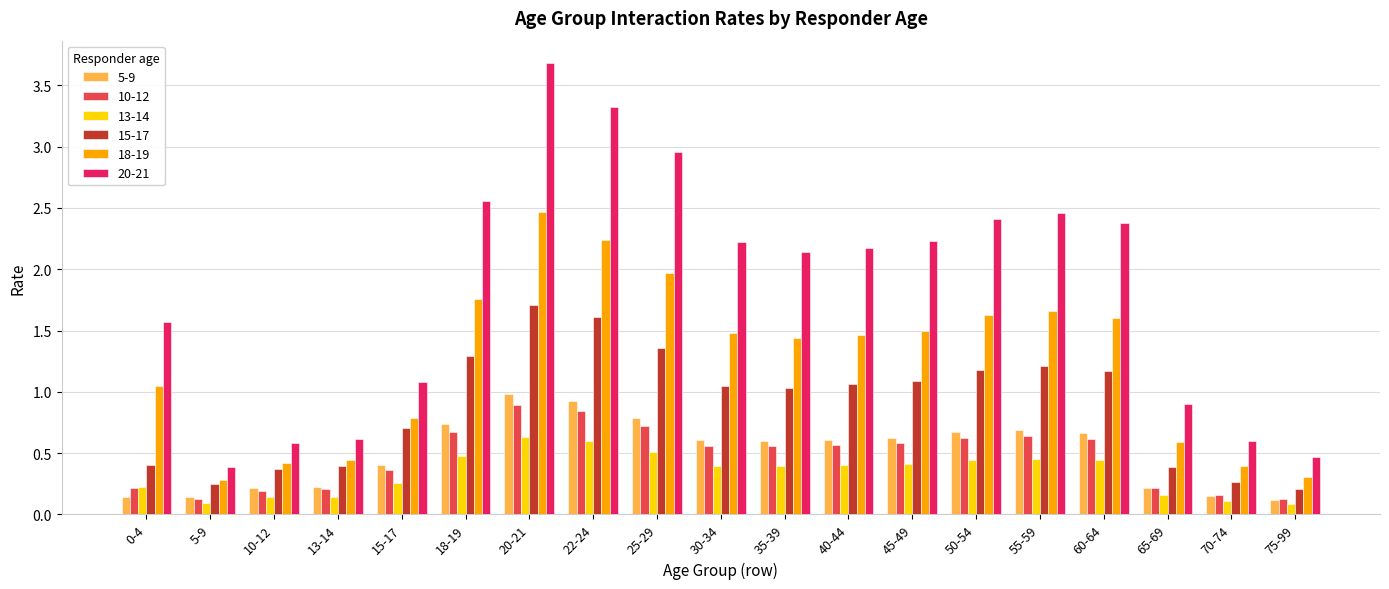

At how many categories does at least one series exceed 0?

19